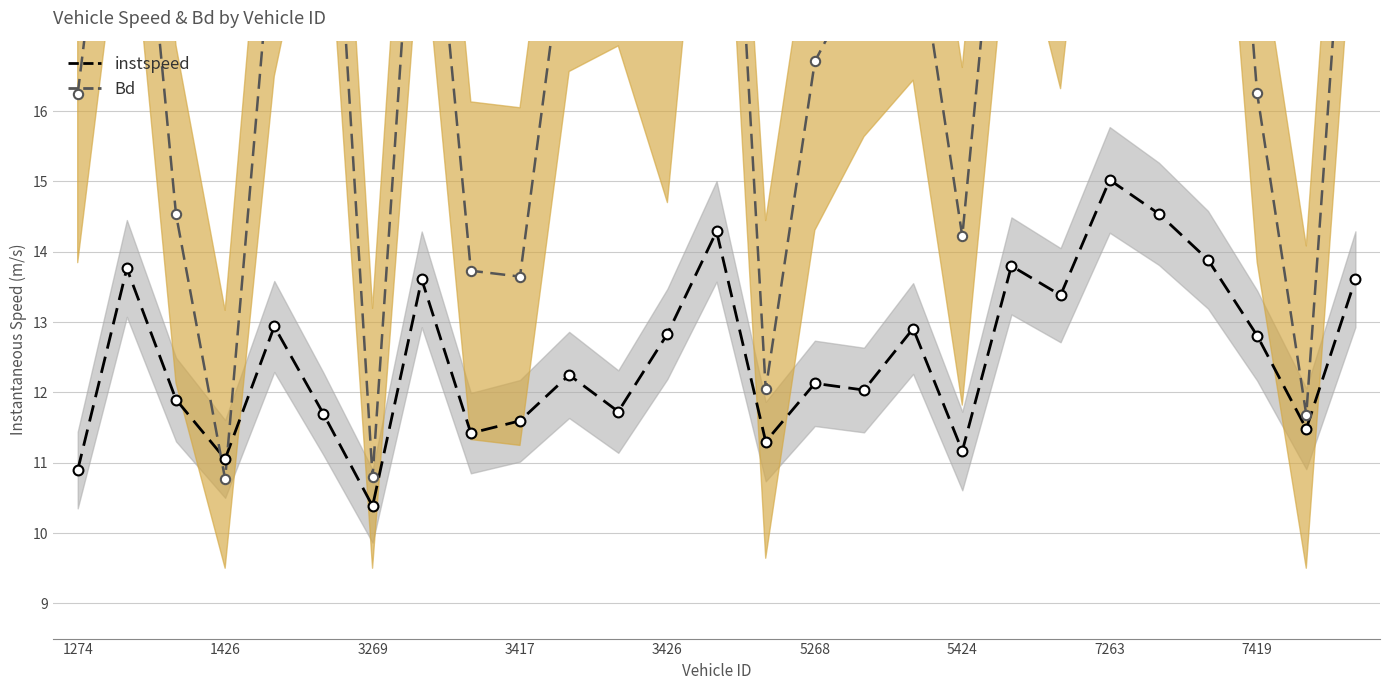

Which series reaches the minimum Y coordinate?

instspeed